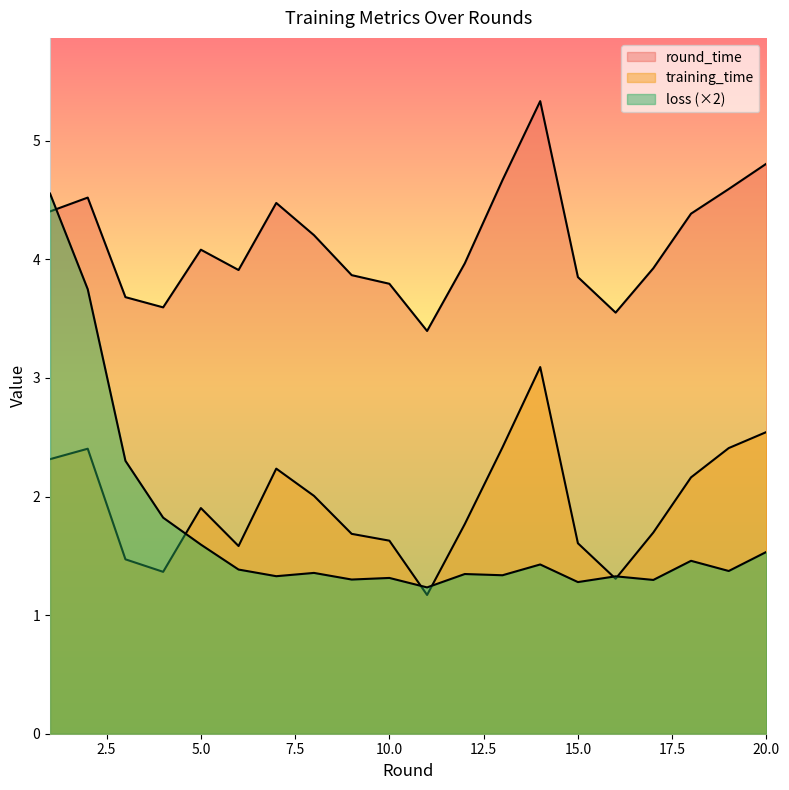

What is the total value across all series at 19?

8.4